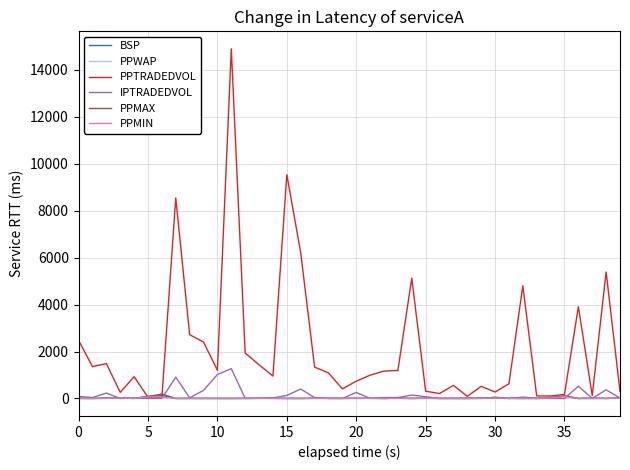

What is the difference between the second highest and second lowest values in the BSP series?

95.1